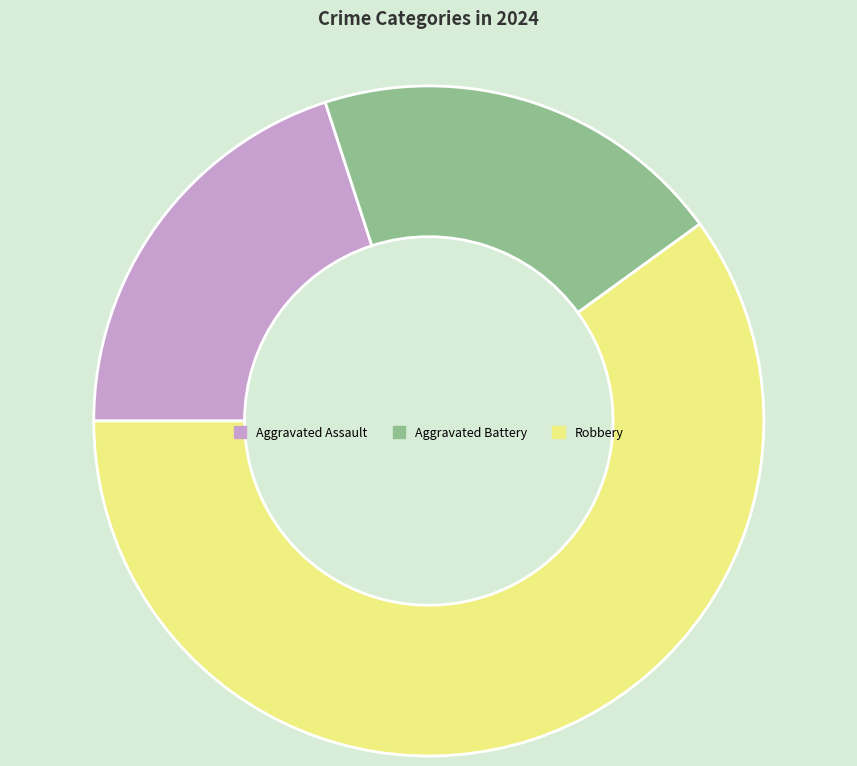

Which category accounts for the majority?

Robbery